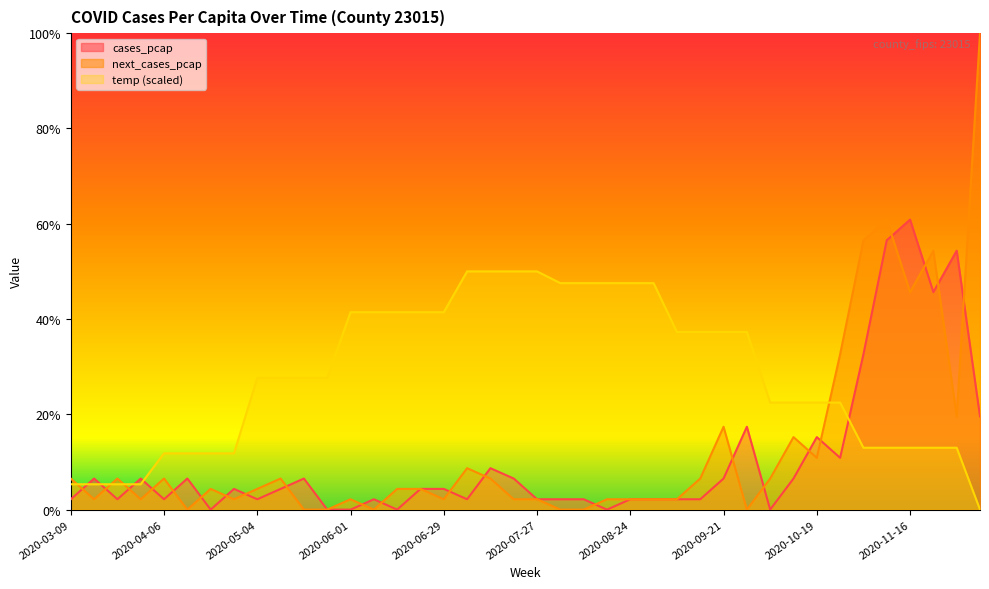

What is the spread (max minus min) of values at 2020-11-09?

0.5